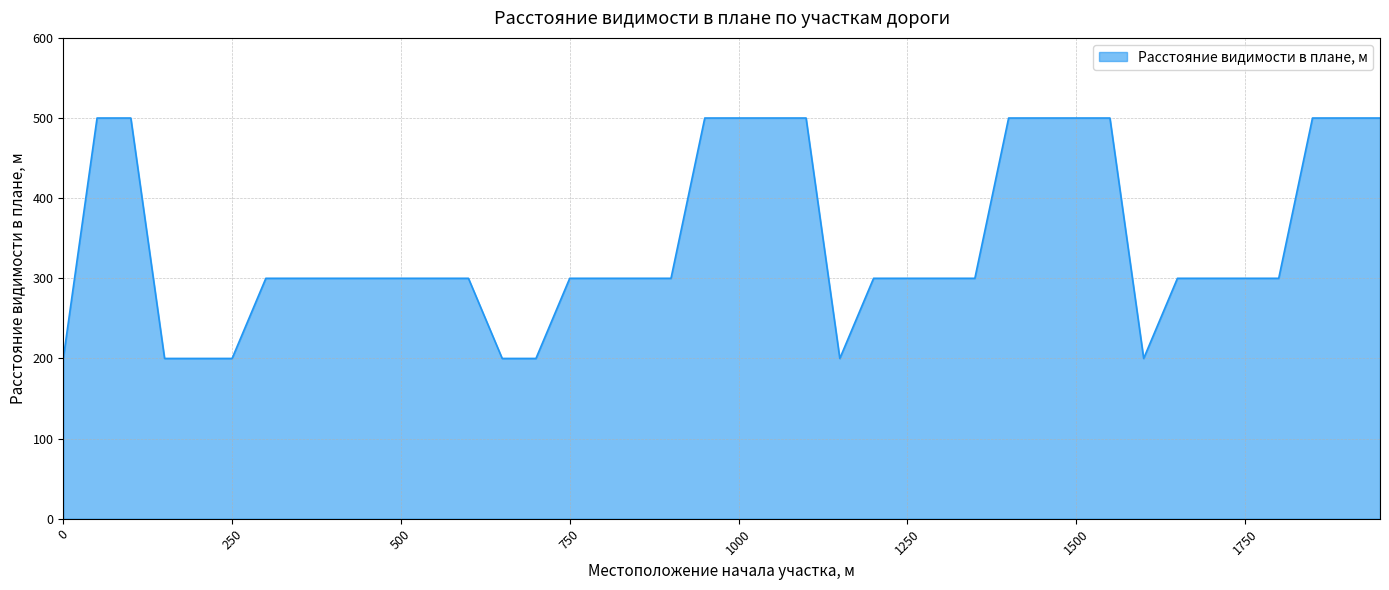

What is the difference between the maximum and minimum values?

300